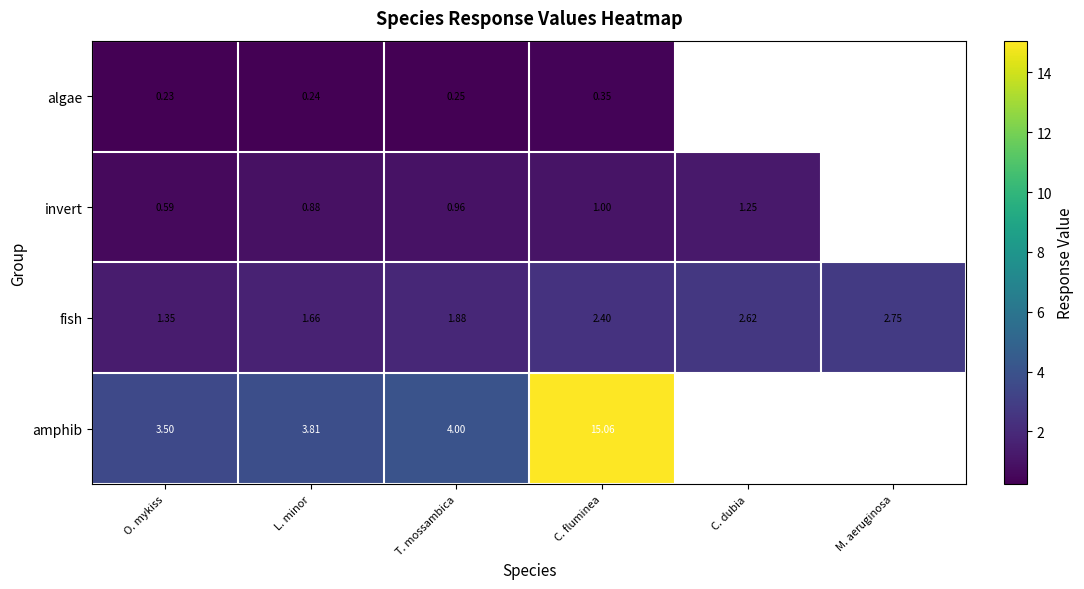

Which category has the lowest value in the fish series?

O. mykiss